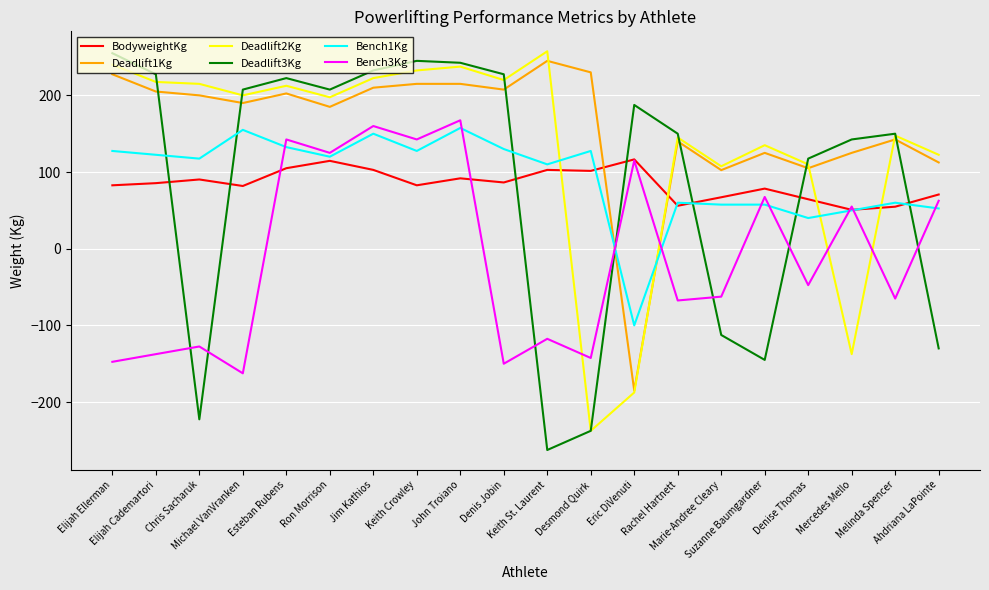

What is the difference between the Bench1Kg values at Rachel Hartnett and Desmond Quirk?

67.5